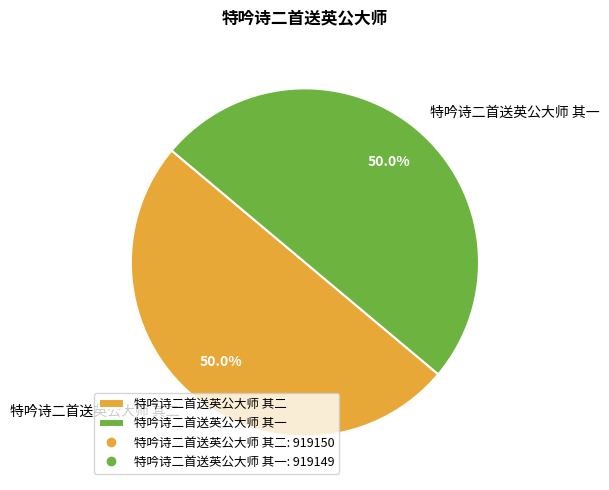

What is the total percentage of 特吟诗二首送英公大师 其一 and 特吟诗二首送英公大师 其二?

100.0%